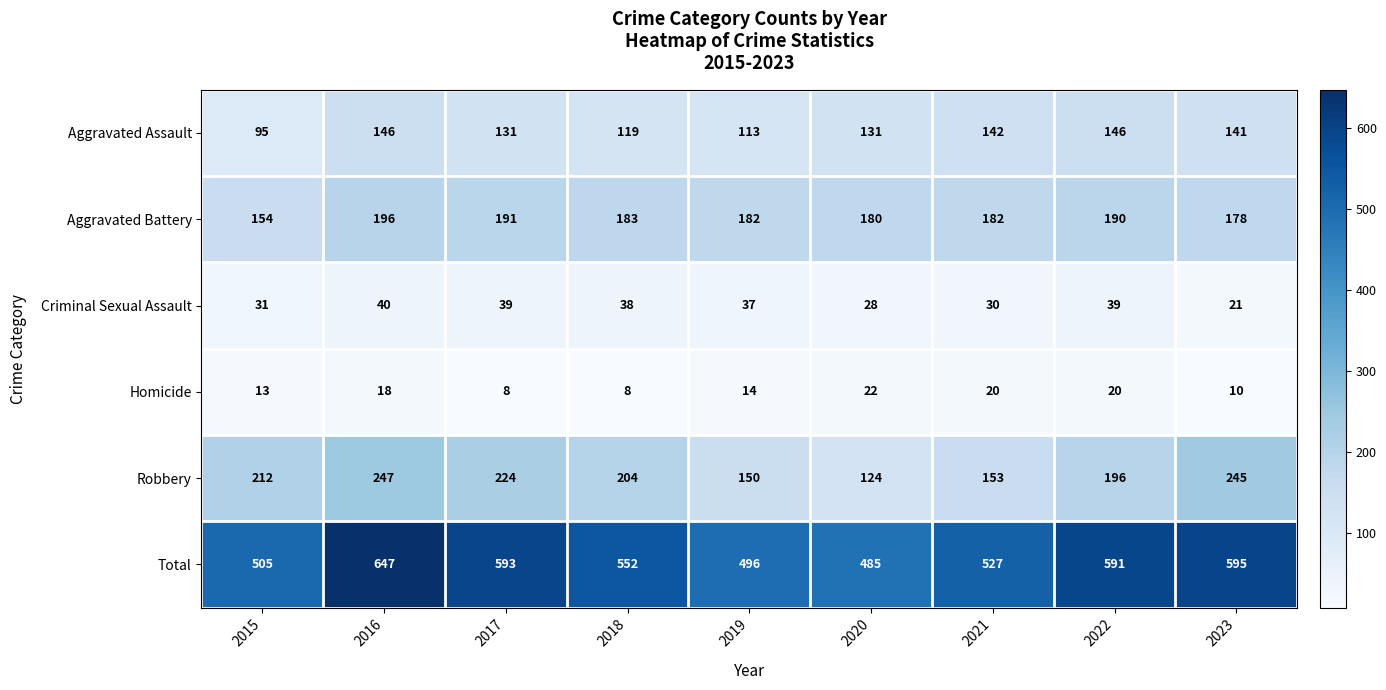

At which label does Robbery first exceed 204?

2015